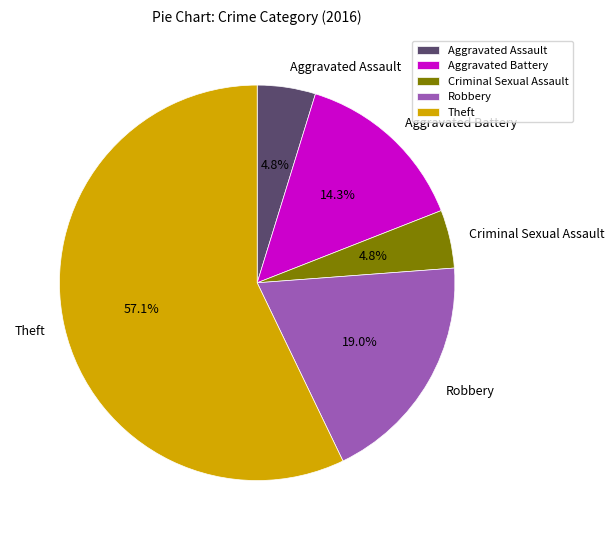

How much of the chart is everything except Aggravated Assault?

95.2%